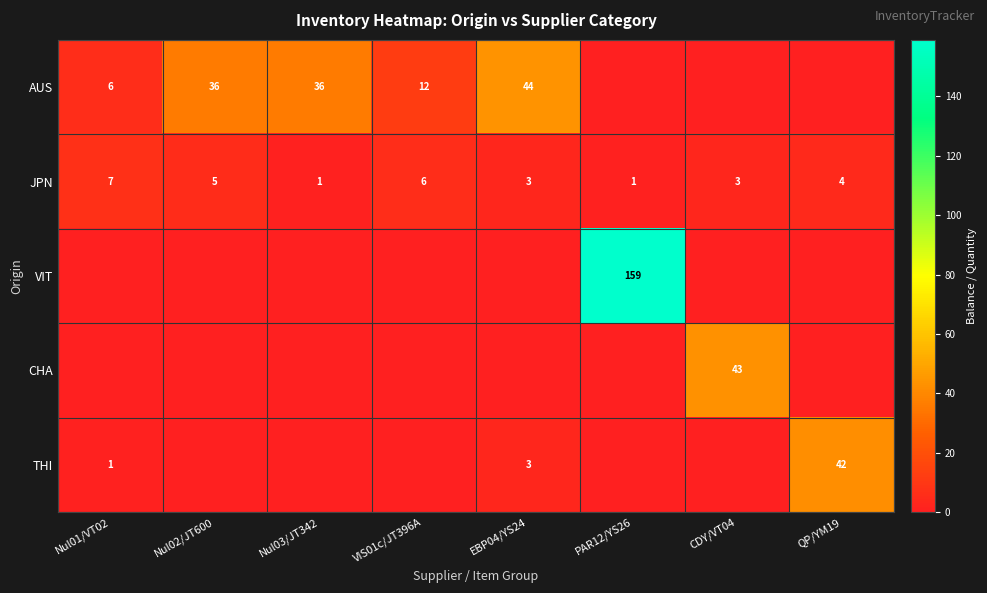

Count the JPN values in the range 3 to 6.

5